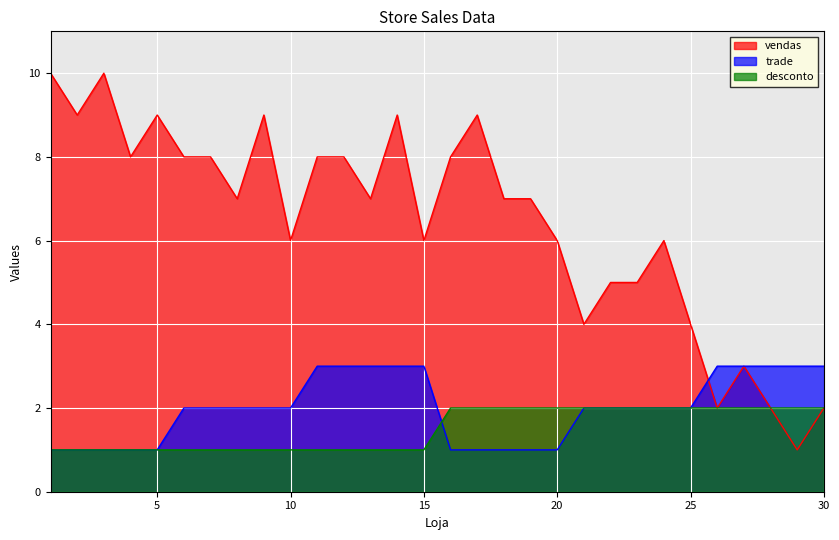

How many interior local peaks does the vendas series have?

7